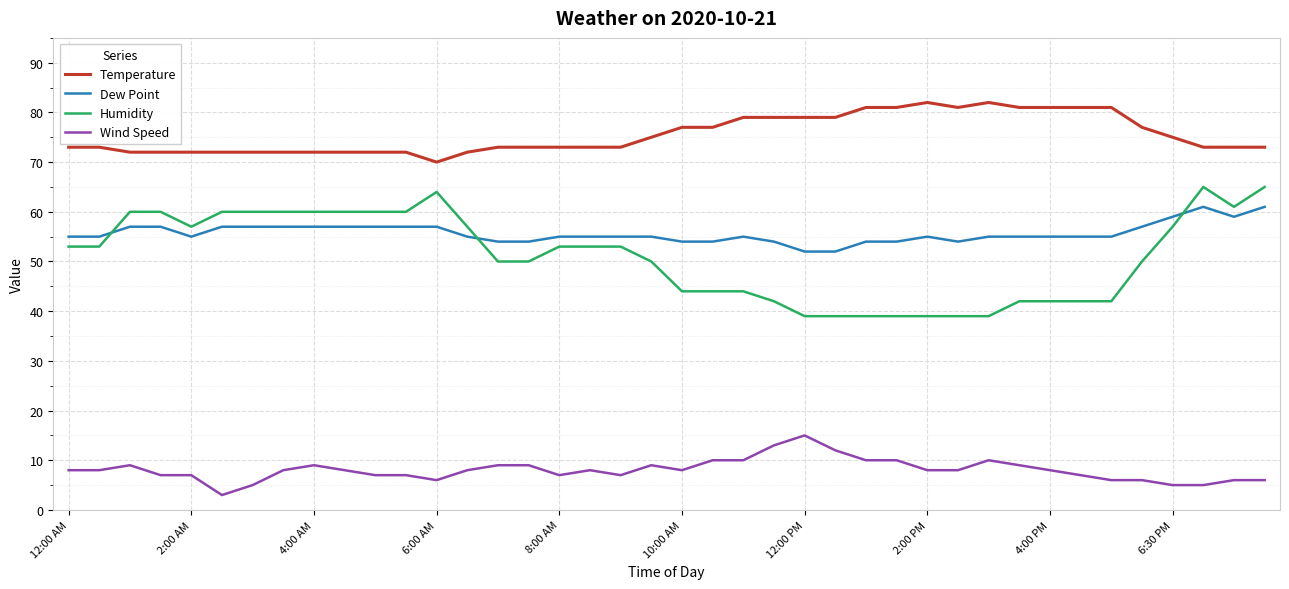

Which series has the largest total across all categories?

Temperature